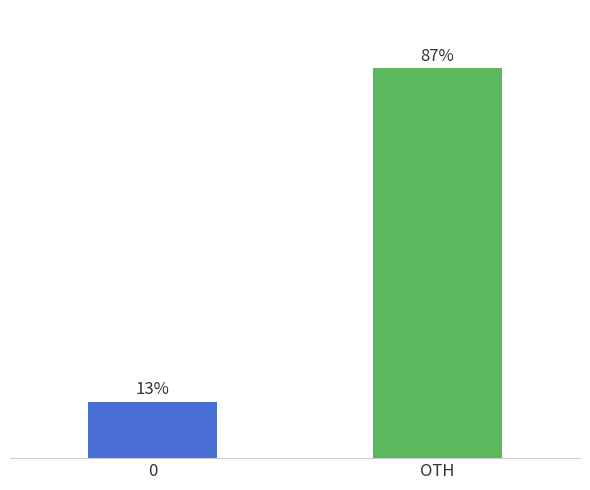

What is the label of the 1st bar from the right?

OTH